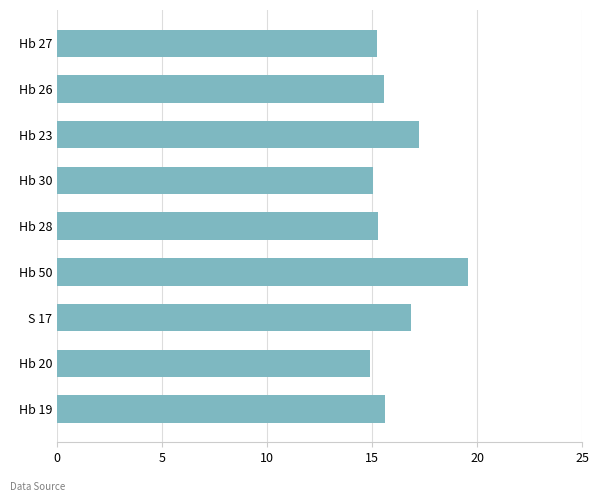

Is it true that the value at Hb 19 is 15.6?

True